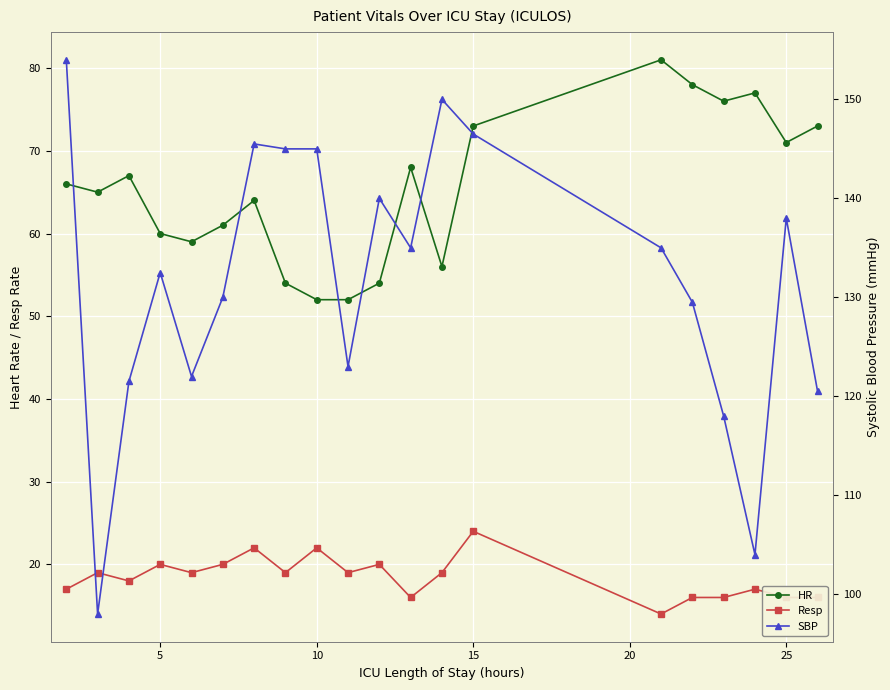

What is the value of the Resp point at the 17th from the left?

16.0